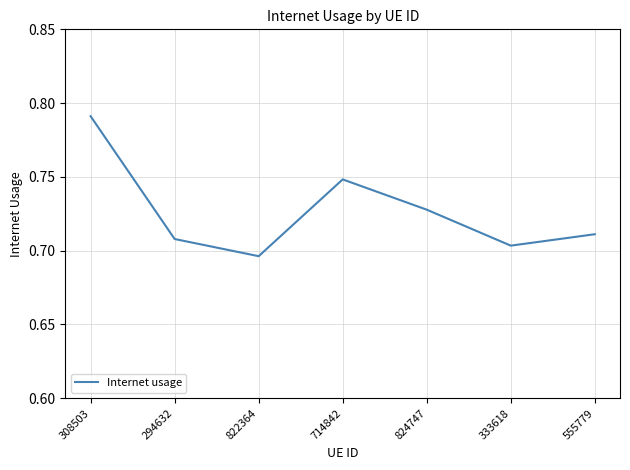

True or false: the data shows 1.2 at 714842.

False